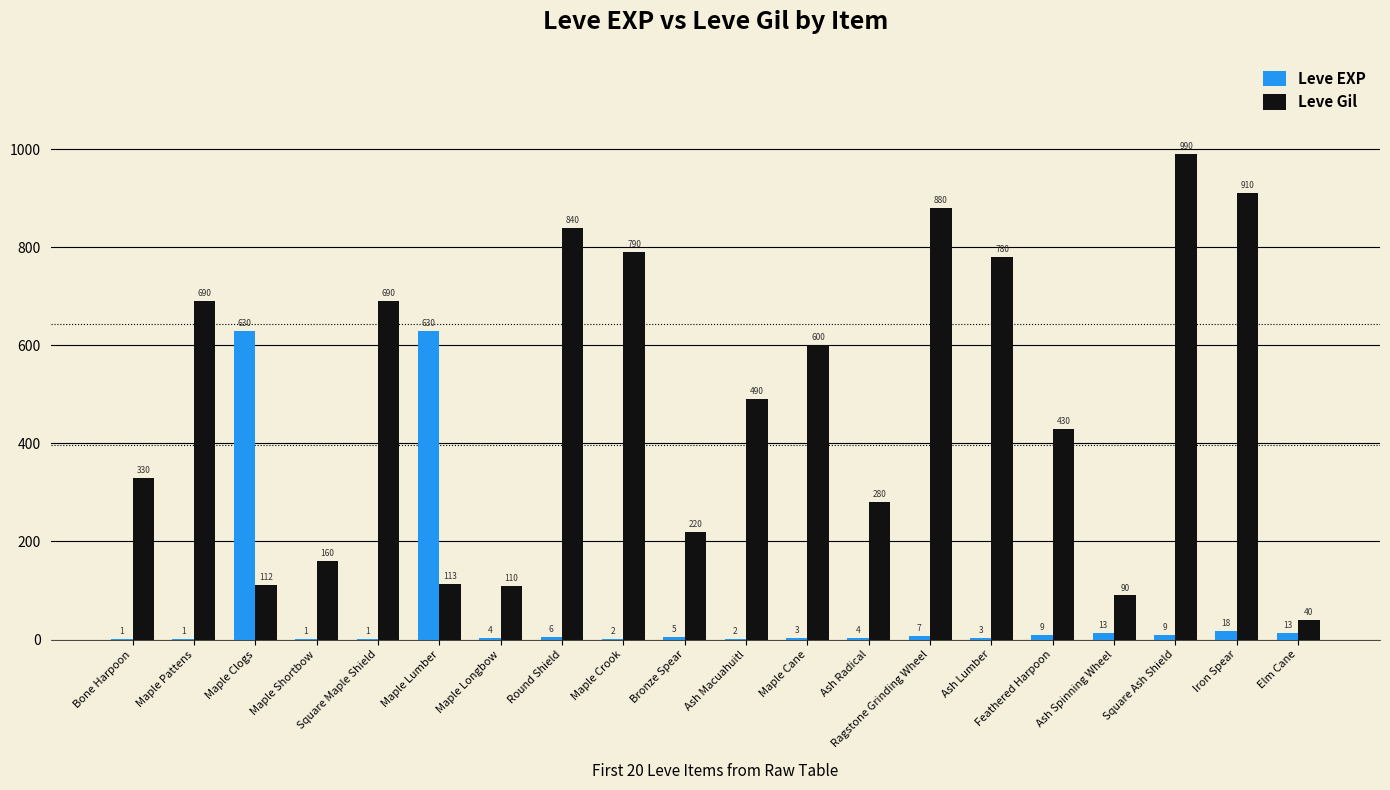

The value of Leve EXP at Maple Longbow is 4. True or false?

True